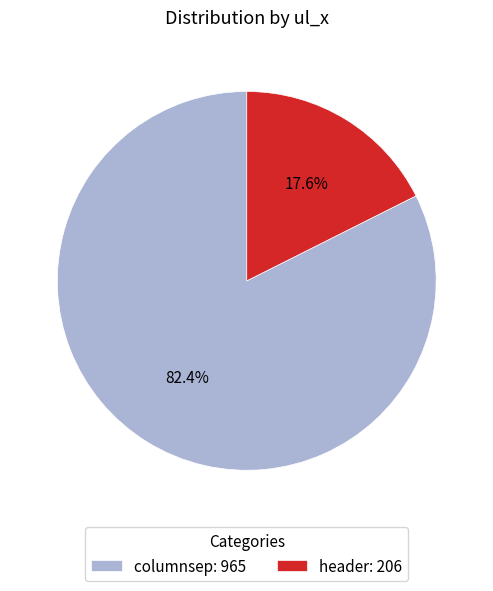

To the nearest percent, what is the combined percentage of header and columnsep?

100%